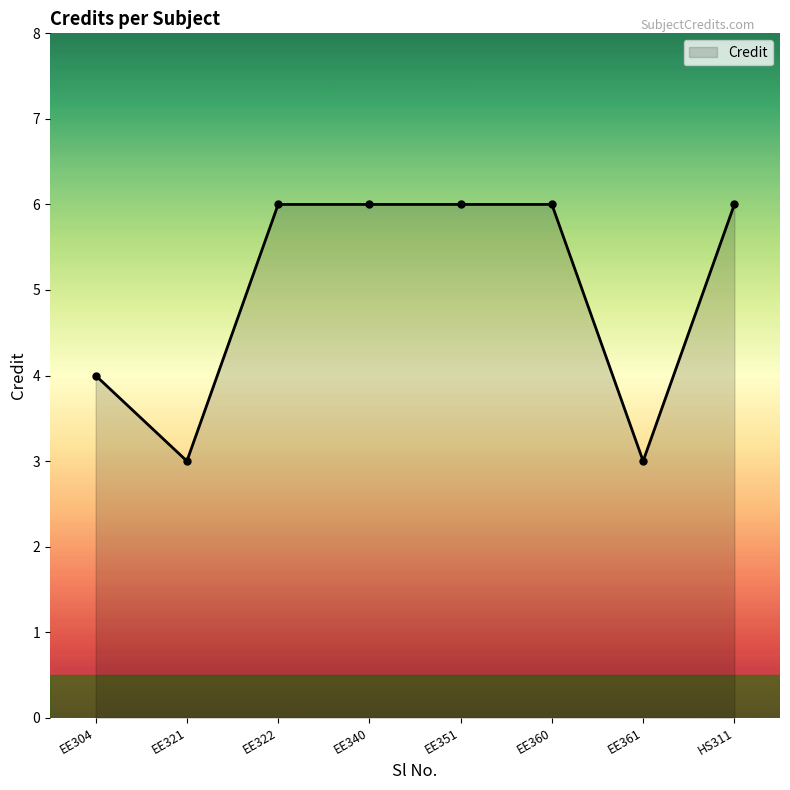

At which category does the data reach its first local valley?

EE321